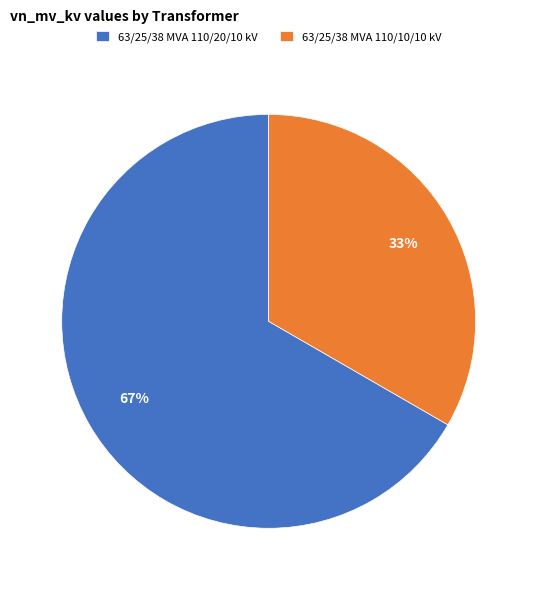

Approximately how many times larger is the value at 63/25/38 MVA 110/20/10 kV compared to 63/25/38 MVA 110/10/10 kV?

2.0